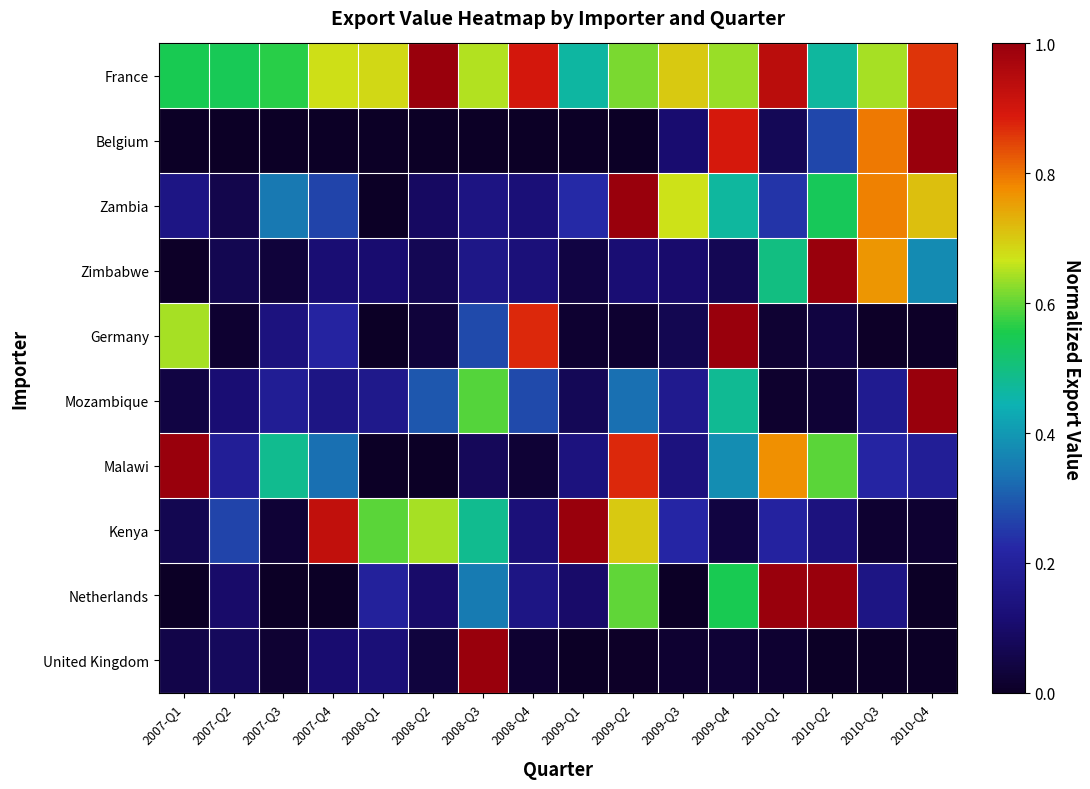

What is the total value across all series at 2007-Q2?

1.4